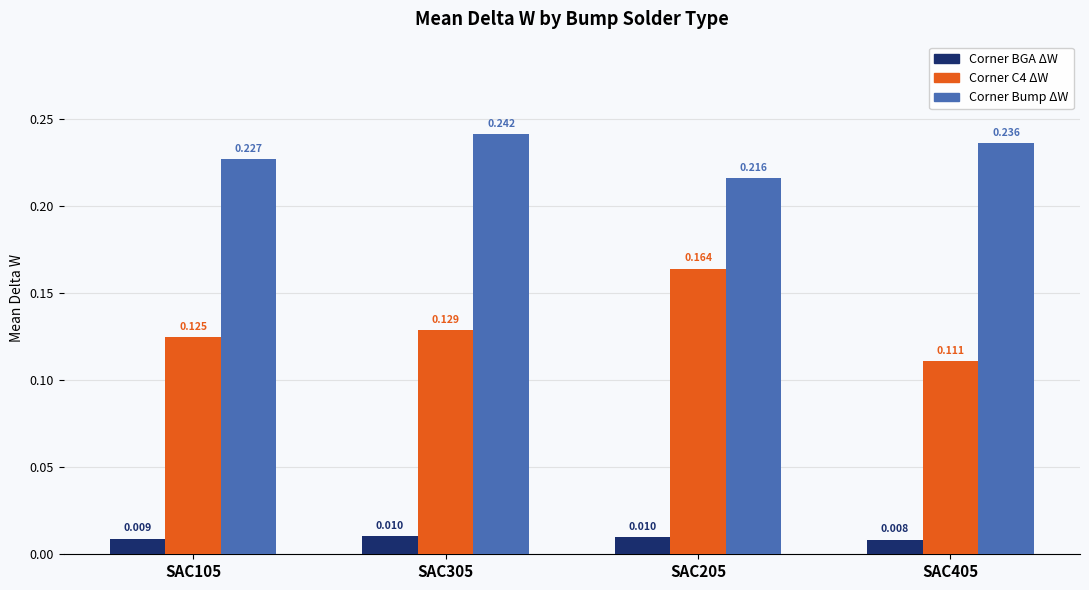

List the series in order of their overall mean, highest first.

Corner Bump ΔW, Corner C4 ΔW, Corner BGA ΔW